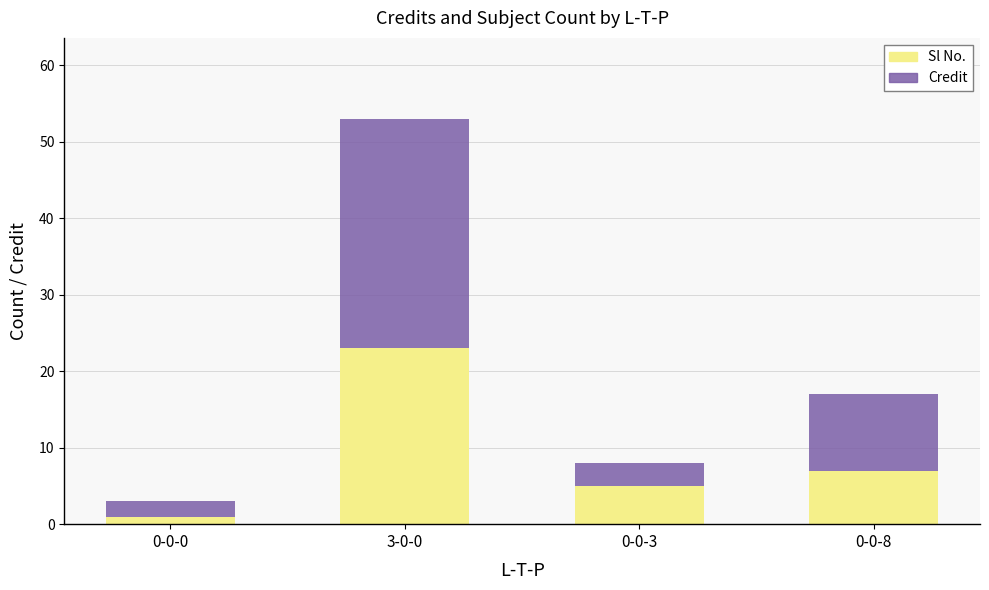

At which label does Sl No. reach its peak?

3-0-0